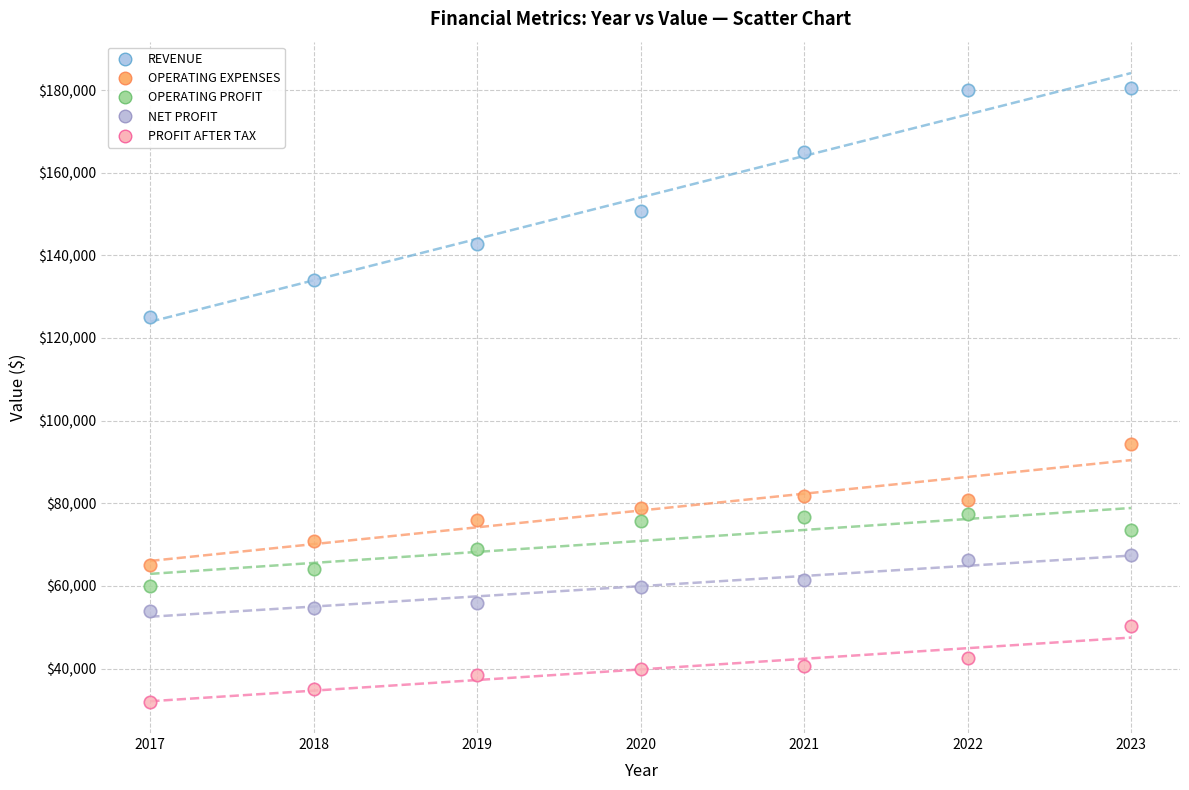

Across all data points, what is the range of X values (max minus min)?

6.0